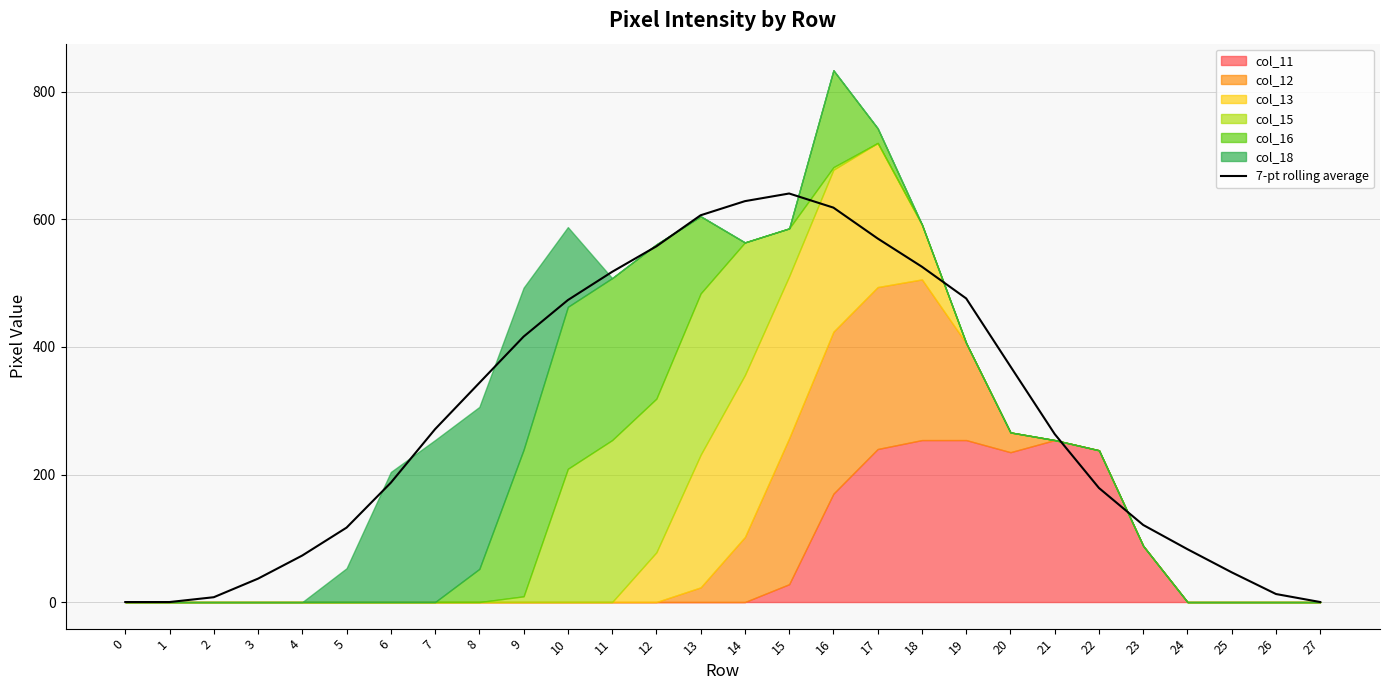

Reading right to left, what are all the values shown in this chart?

27=0.0	26=12.6	25=46.6	24=82.9	23=120.9	22=178.9	21=263.4	20=369.6	19=476.1	18=525.9	17=570.1	16=618.6	15=640.7	14=628.7	13=606.6	12=557.9	11=517.9	10=473.6	9=416.3	8=343.7	7=271.1	6=187.1	5=116.7	4=73.0	3=36.7	2=7.6	1=0.0	0=0.0